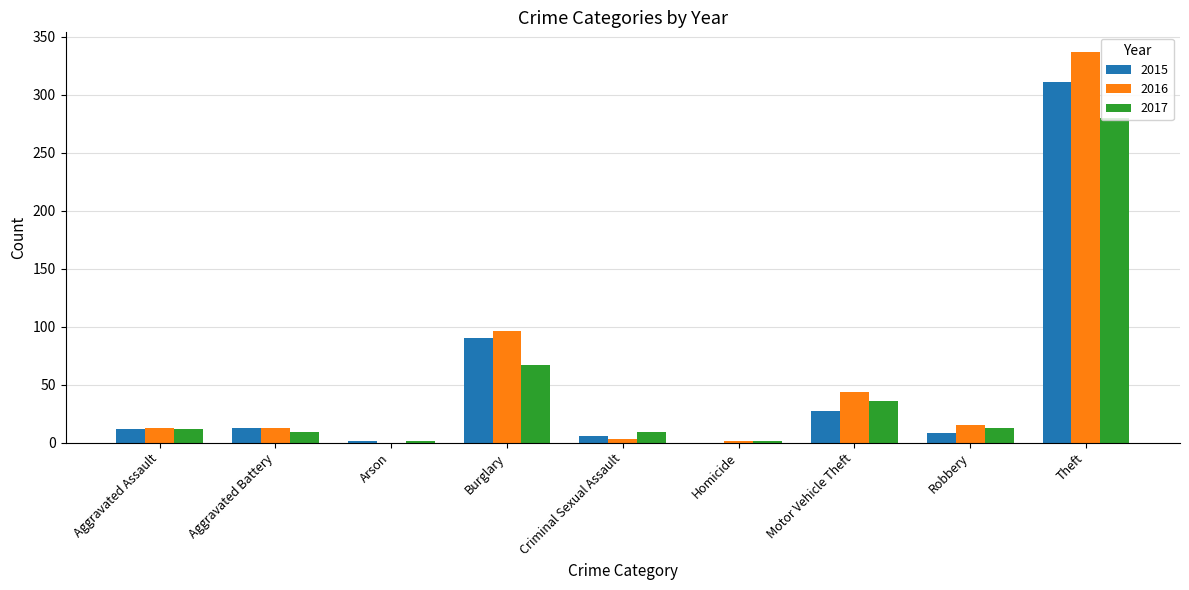

Where is 2017 nearest to the value 140?

Burglary